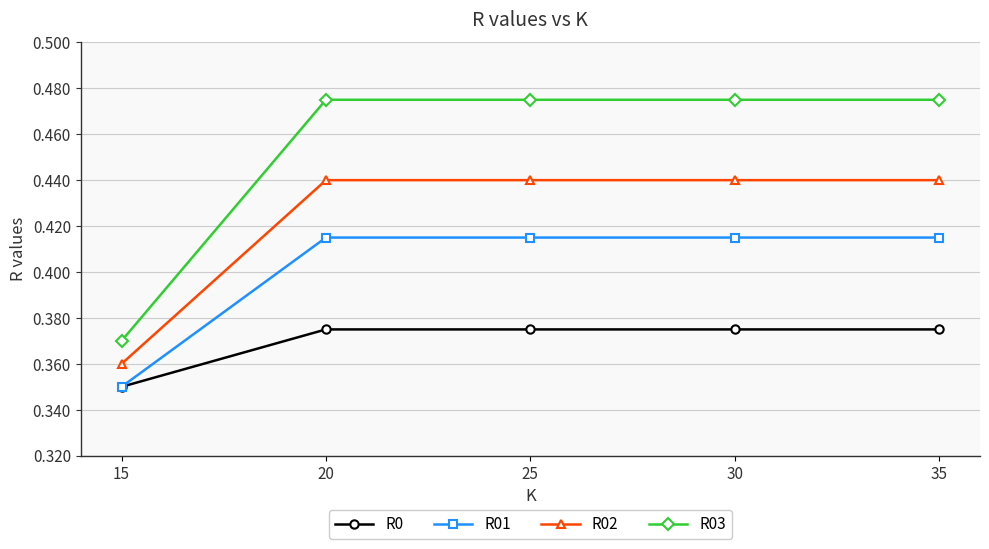

True or false: R0 has more than 2 points higher than both neighbors.

False